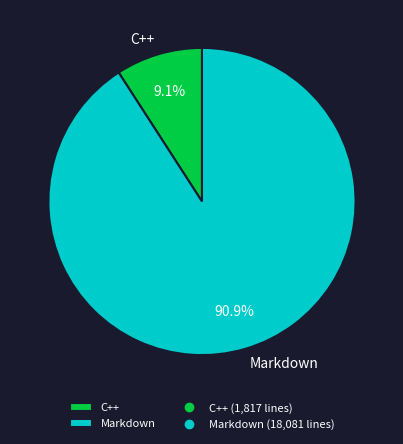

What percentage is the C++ slice, to the nearest percent?

9%